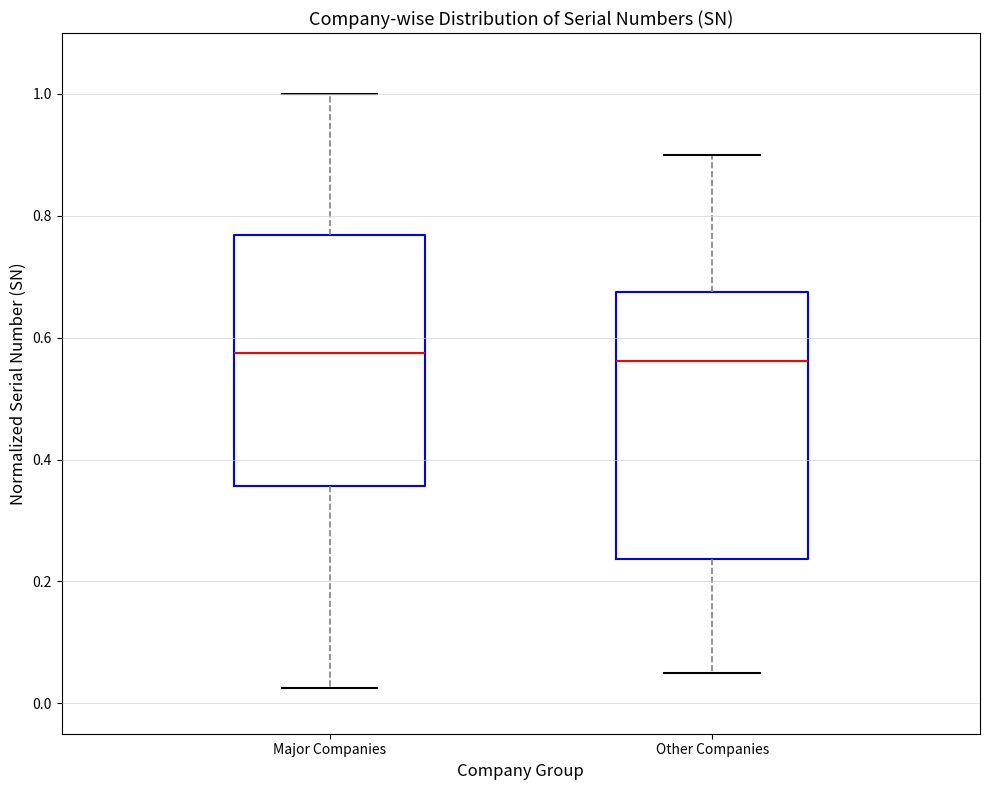

Where does the median line of the box for Other Companies sit on the y-axis? The values are not printed on the chart, so give them approximately, as read against the axis.

0.56